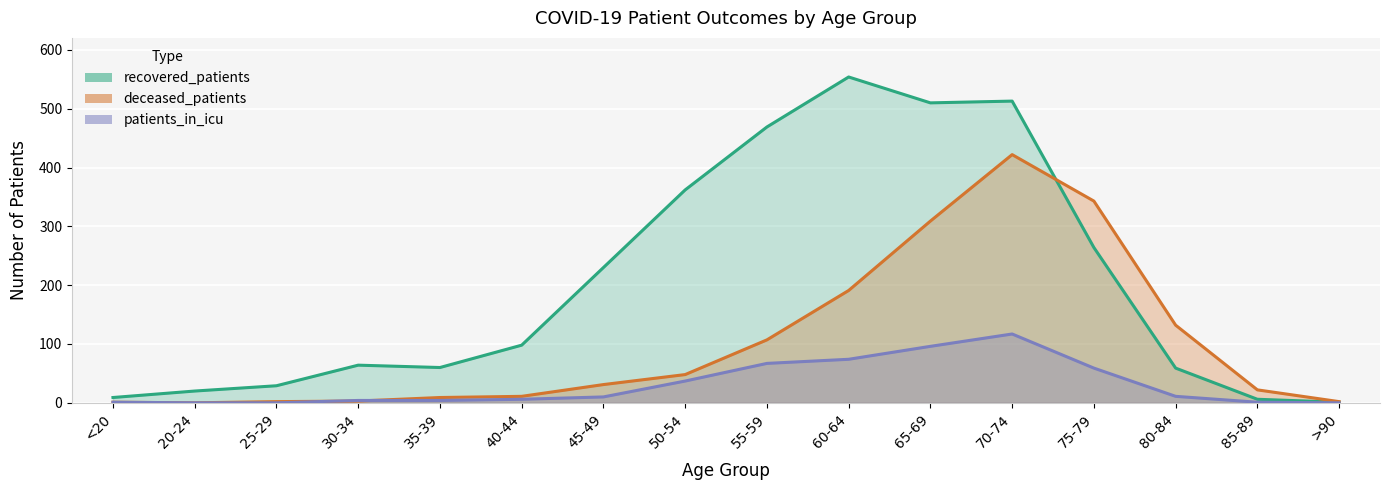

What is the difference between the highest and lowest values at 50-54?

325